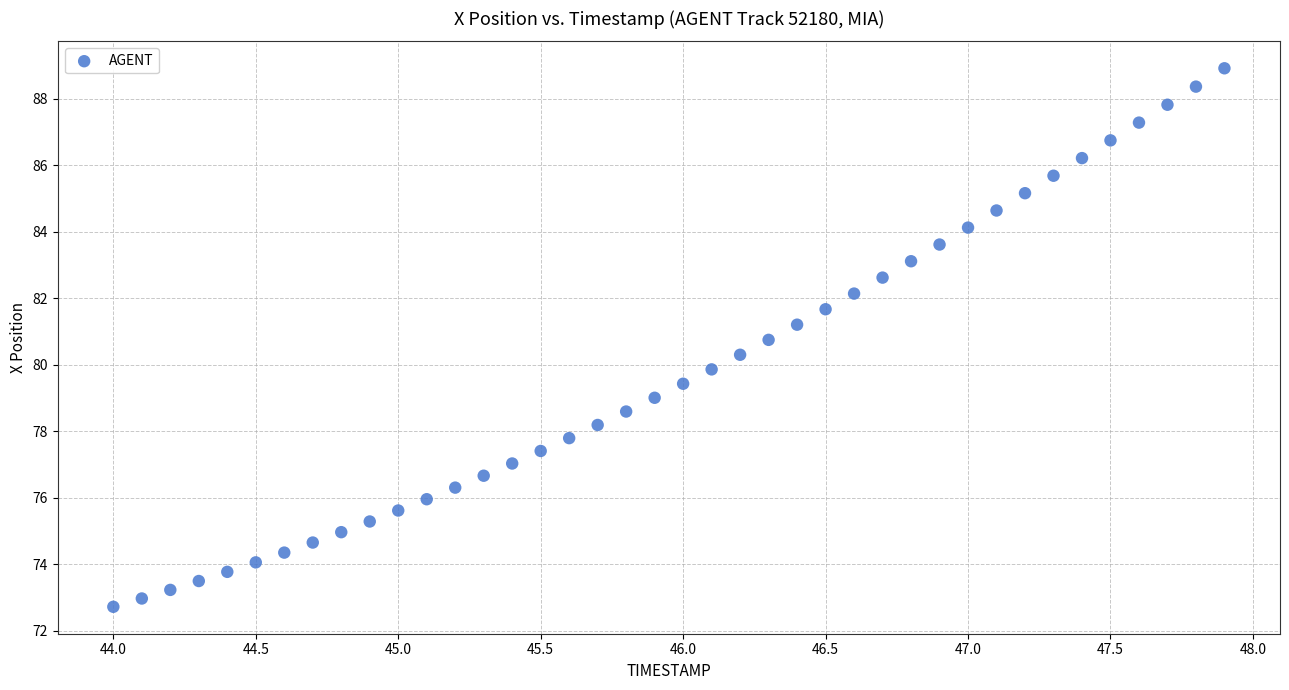

What is the range of Y values (max minus min)?

16.2